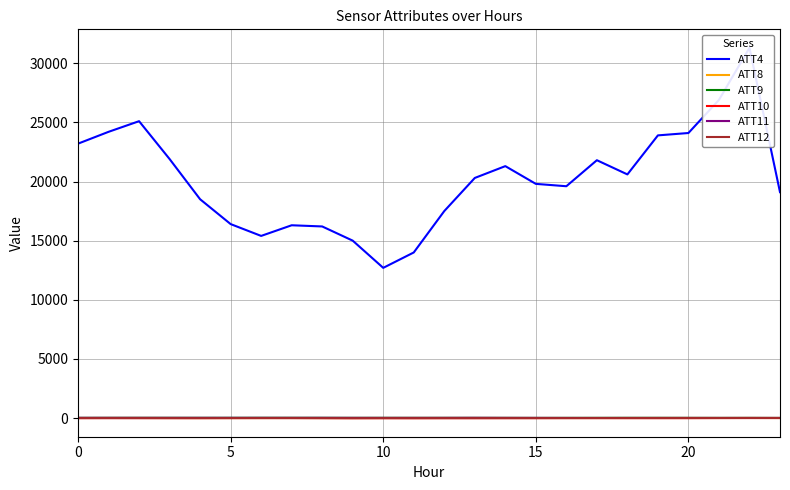

Where do ATT8 and ATT12 first cross each other?

22 and 23